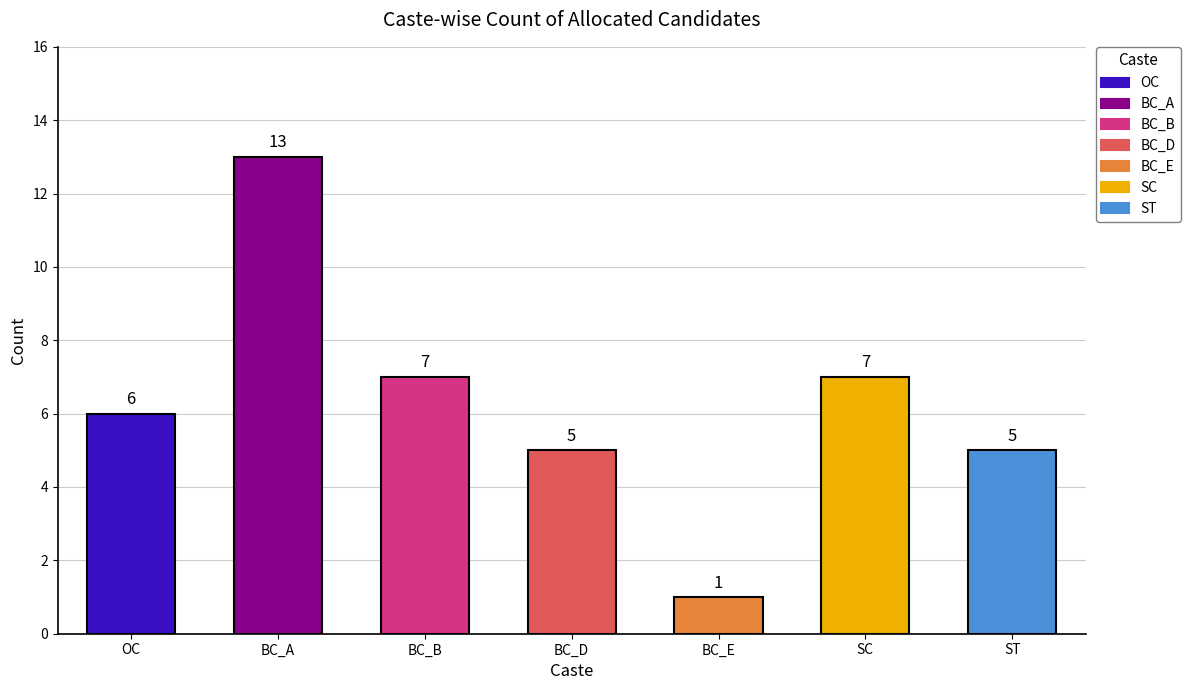

What is the difference between the maximum and second lowest values?

8